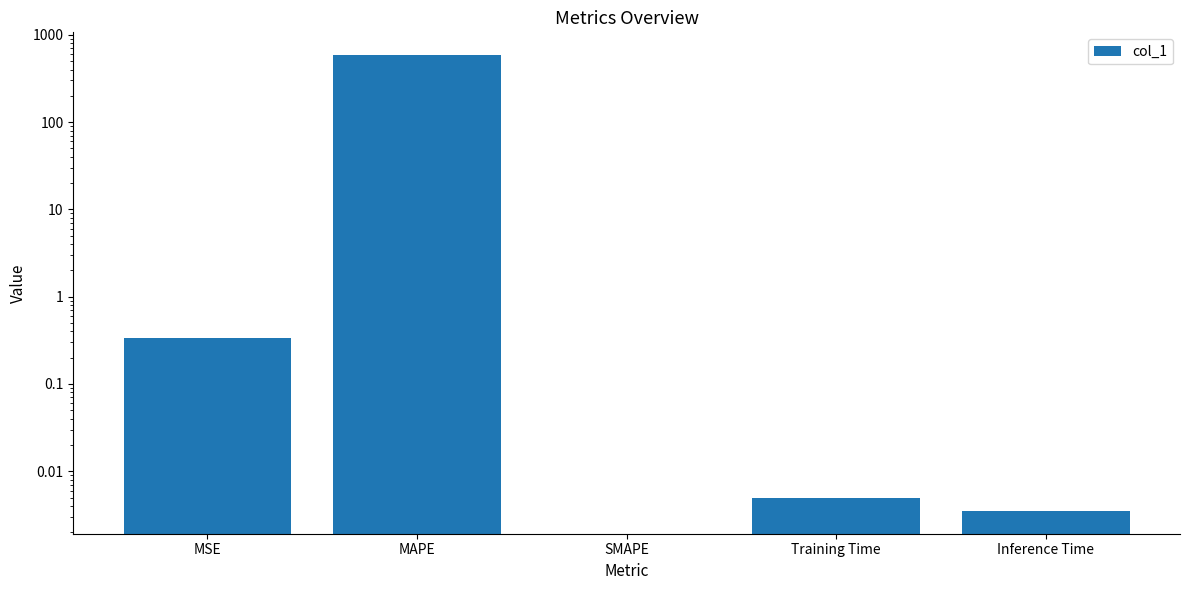

List the labels in order of value, largest first.

MAPE, MSE, Training Time, Inference Time, SMAPE